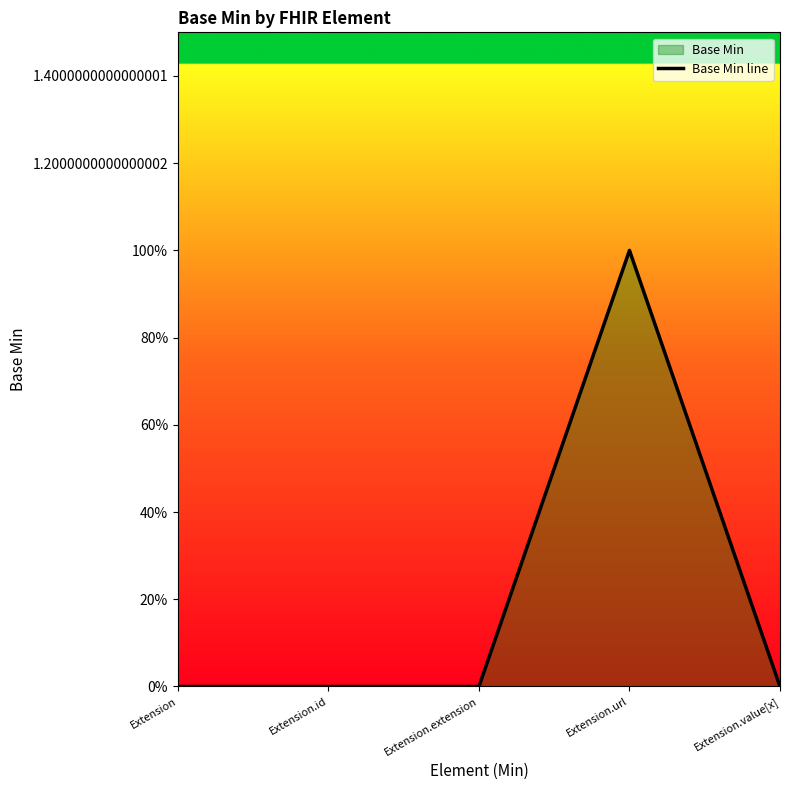

What is the label of the 5th point from the right?

Extension